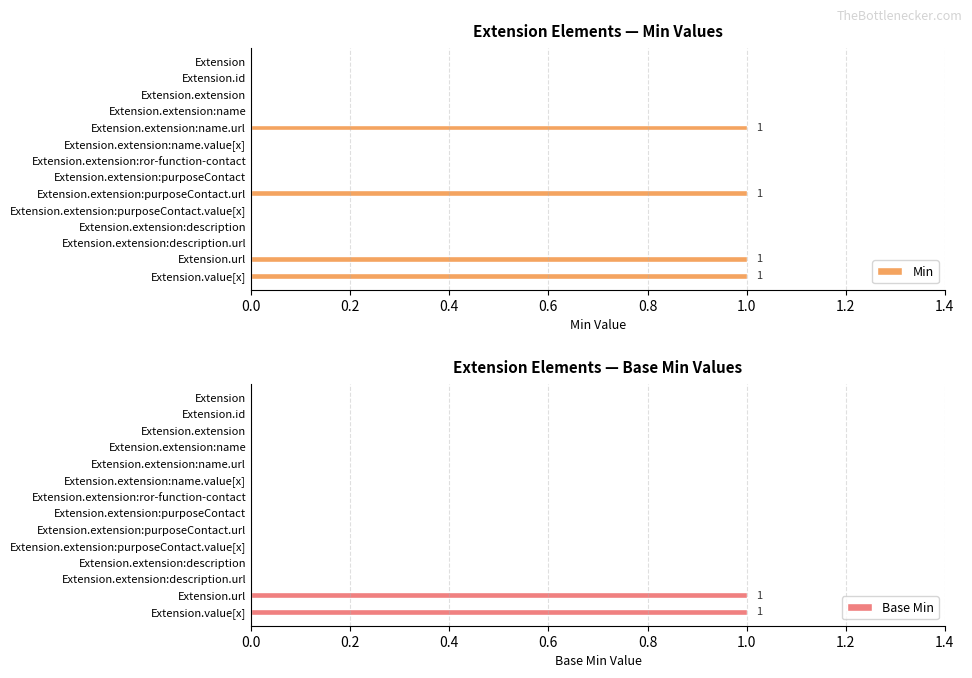

True or false: Base Min has a value of 0 at Extension.extension:name.value[x].

True